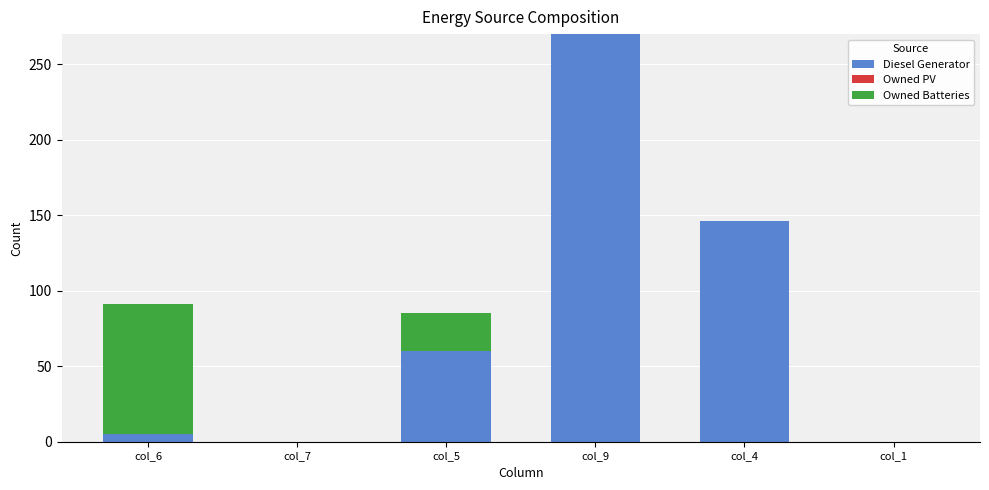

Reading left to right, transcribe the values for Diesel Generator.

col_6=5	col_7=0	col_5=60	col_9=270	col_4=146	col_1=0